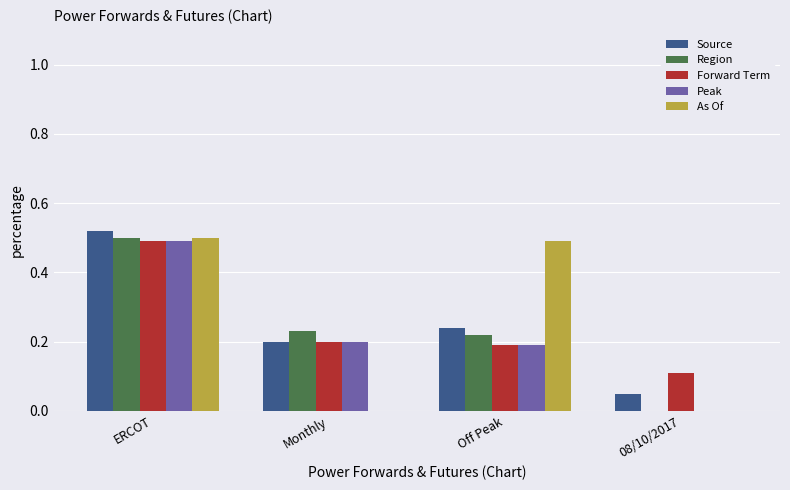

True or false: Forward Term has a value of 0.1 at Monthly.

False